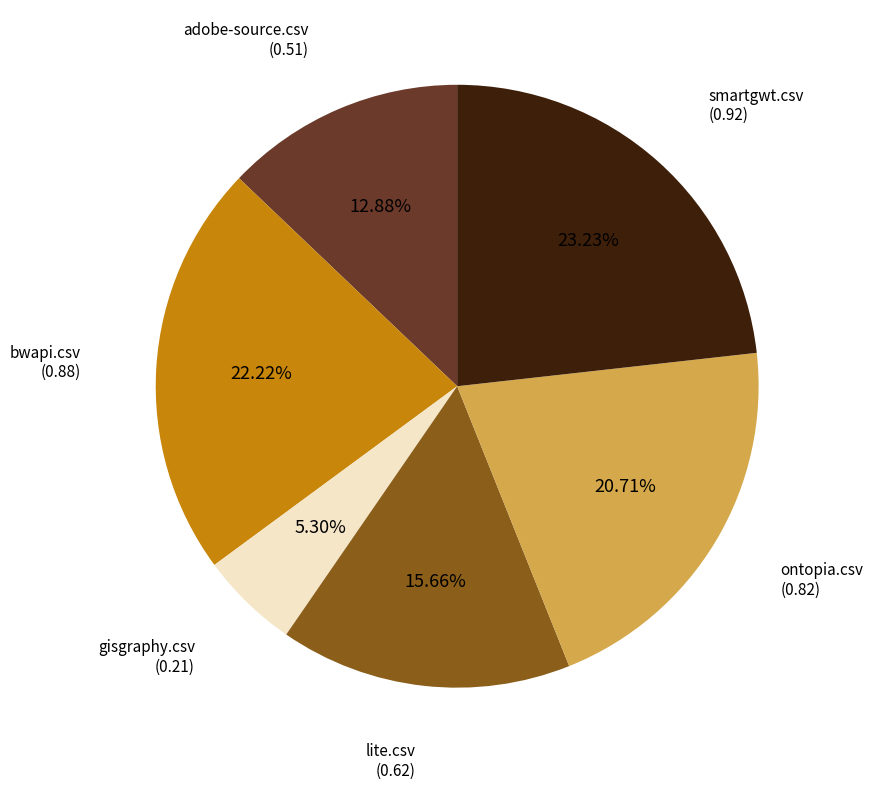

Is there a majority slice in this chart?

No